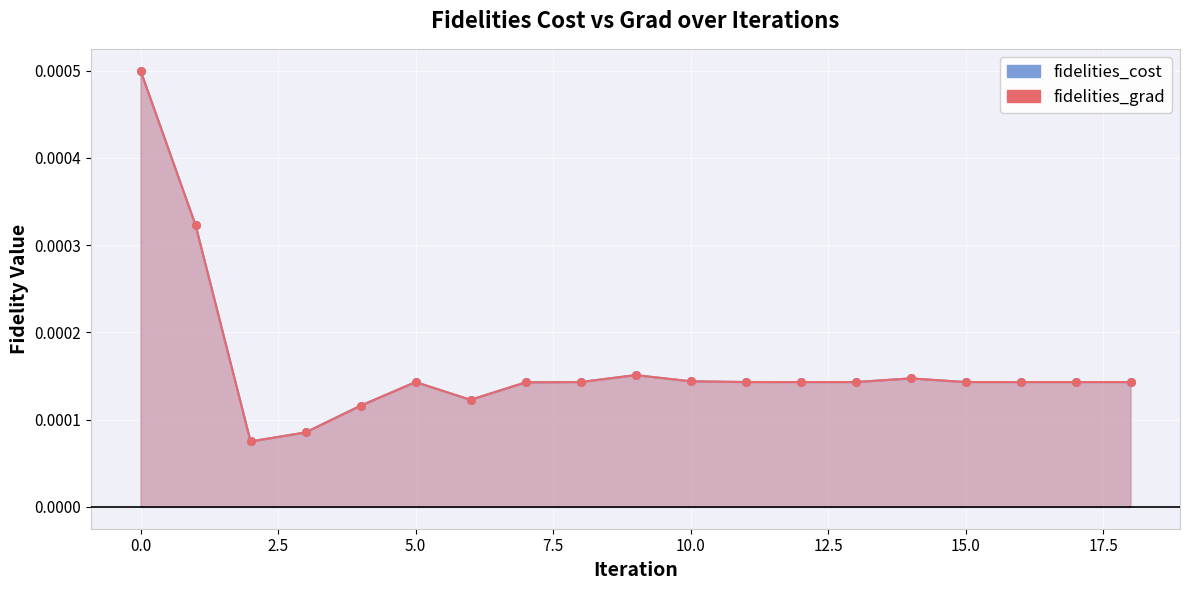

At how many categories does at least one series exceed 0?

19